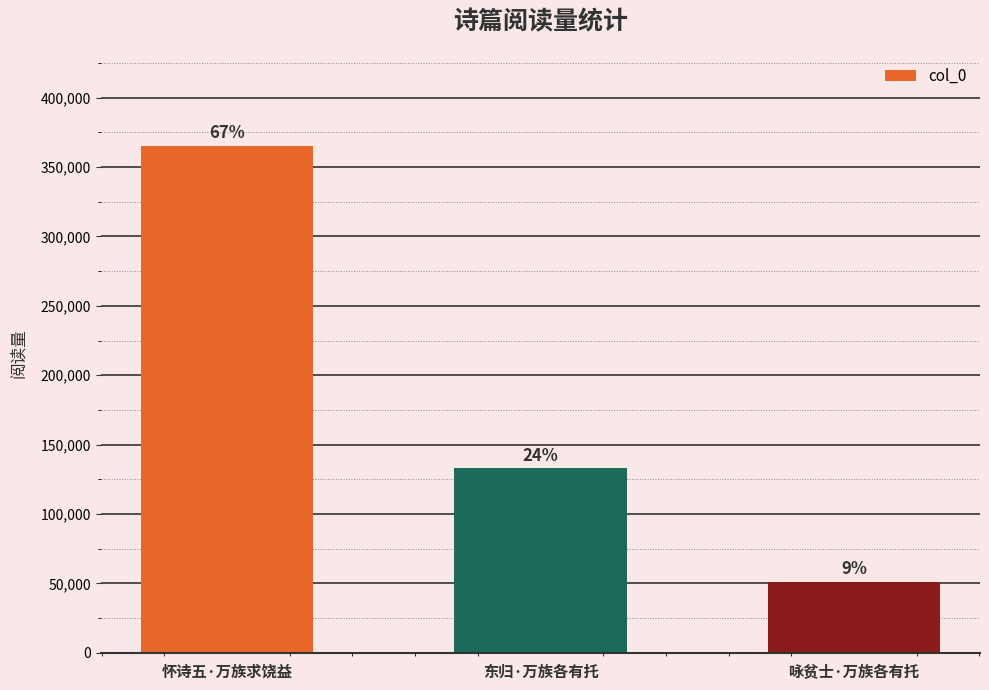

Are the bars horizontal?

No